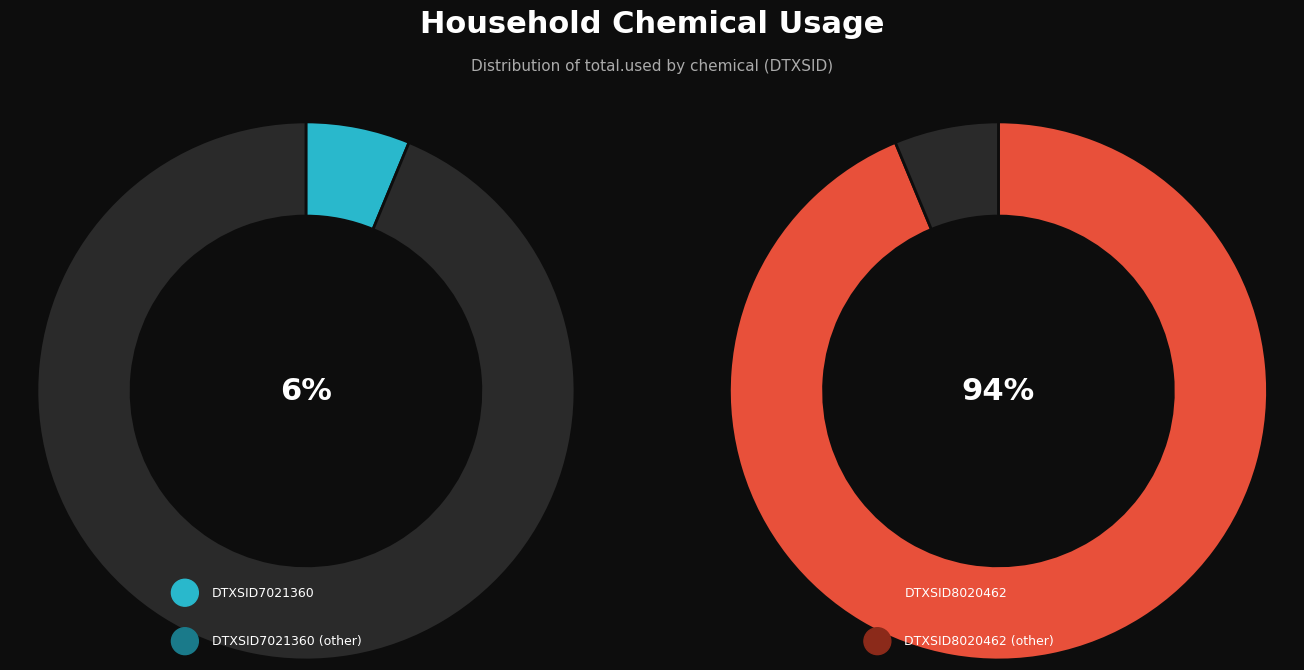

Is it true that DTXSID7021360 is 18% of the pie?

False